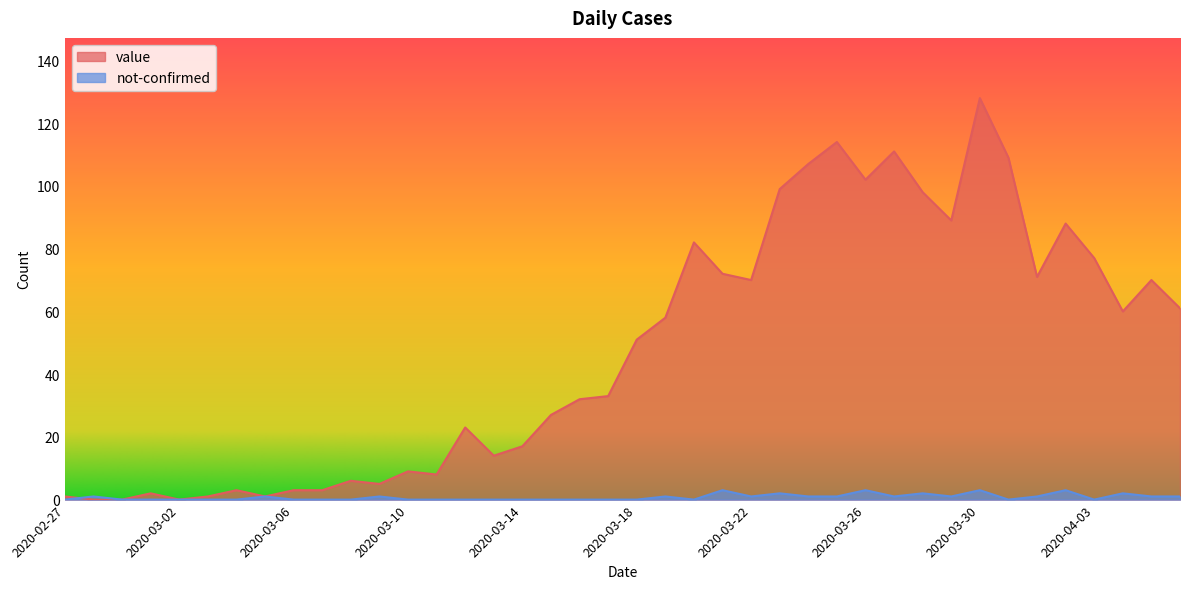

Reading right to left, transcribe all the data shown in this chart.

value: 2020-04-06=61	2020-04-05=70	2020-04-04=60	2020-04-03=77	2020-04-02=88	2020-04-01=71	2020-03-31=109	2020-03-30=128	2020-03-29=89	2020-03-28=98	2020-03-27=111	2020-03-26=102	2020-03-25=114	2020-03-24=107	2020-03-23=99	2020-03-22=70	2020-03-21=72	2020-03-20=82	2020-03-19=58	2020-03-18=51	2020-03-17=33	2020-03-16=32	2020-03-15=27	2020-03-14=17	2020-03-13=14	2020-03-12=23	2020-03-11=8	2020-03-10=9	2020-03-09=5	2020-03-08=6	2020-03-07=3	2020-03-06=3	2020-03-05=1	2020-03-04=3	2020-03-03=1	2020-03-02=0	2020-03-01=2	2020-02-29=0	2020-02-28=0	2020-02-27=1
not-confirmed: 2020-04-06=1	2020-04-05=1	2020-04-04=2	2020-04-03=0	2020-04-02=3	2020-04-01=1	2020-03-31=0	2020-03-30=3	2020-03-29=1	2020-03-28=2	2020-03-27=1	2020-03-26=3	2020-03-25=1	2020-03-24=1	2020-03-23=2	2020-03-22=1	2020-03-21=3	2020-03-20=0	2020-03-19=1	2020-03-18=0	2020-03-17=0	2020-03-16=0	2020-03-15=0	2020-03-14=0	2020-03-13=0	2020-03-12=0	2020-03-11=0	2020-03-10=0	2020-03-09=1	2020-03-08=0	2020-03-07=0	2020-03-06=0	2020-03-05=1	2020-03-04=0	2020-03-03=0	2020-03-02=0	2020-03-01=0	2020-02-29=0	2020-02-28=1	2020-02-27=0